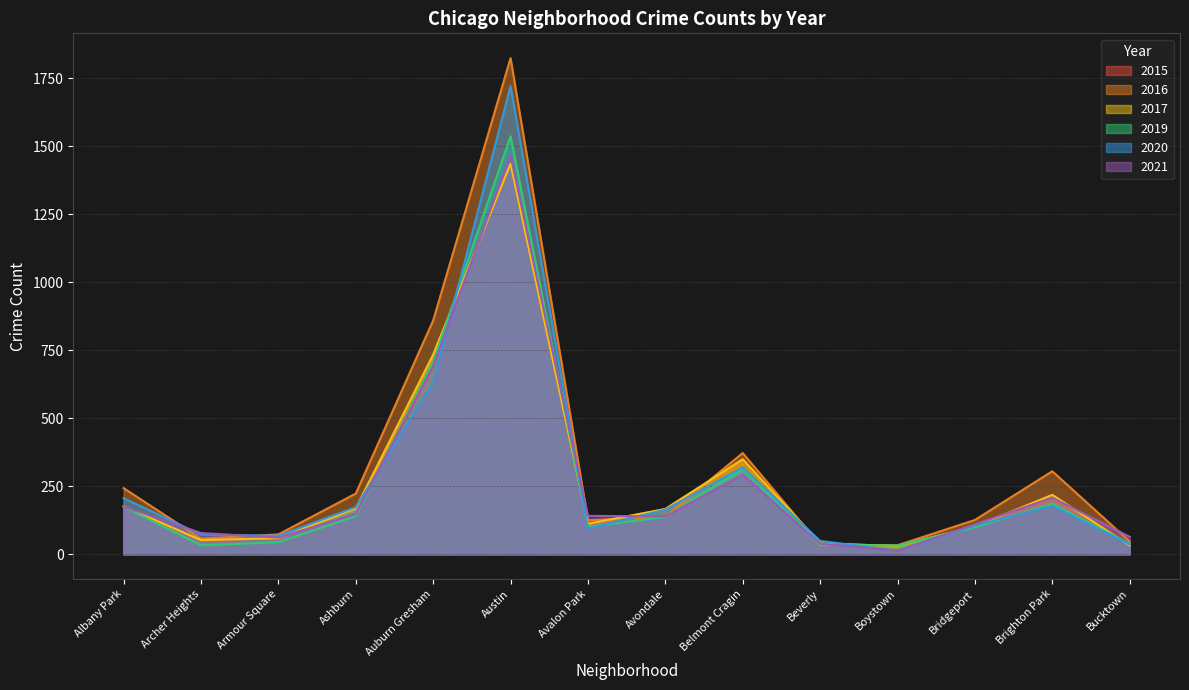

At which label does 2021 reach its peak?

Austin